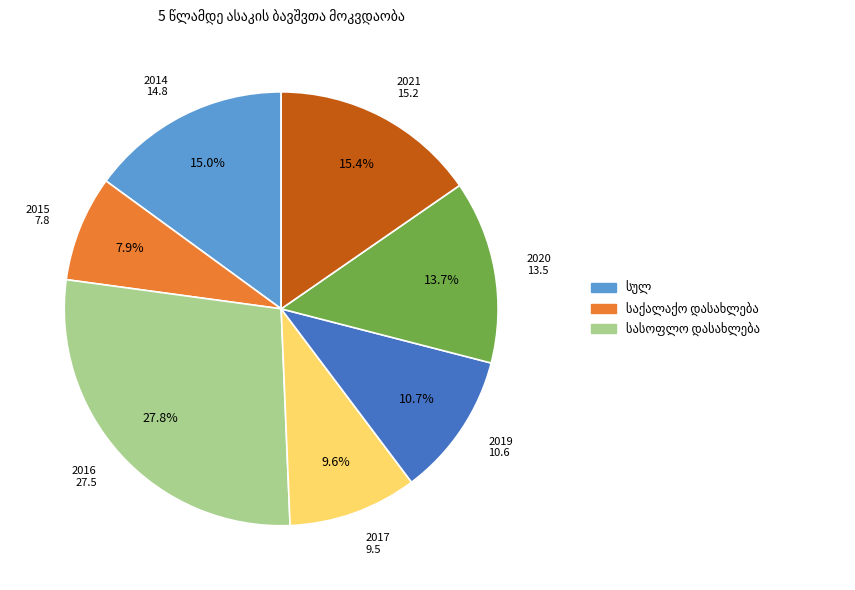

Count the number of slices in the pie.

7